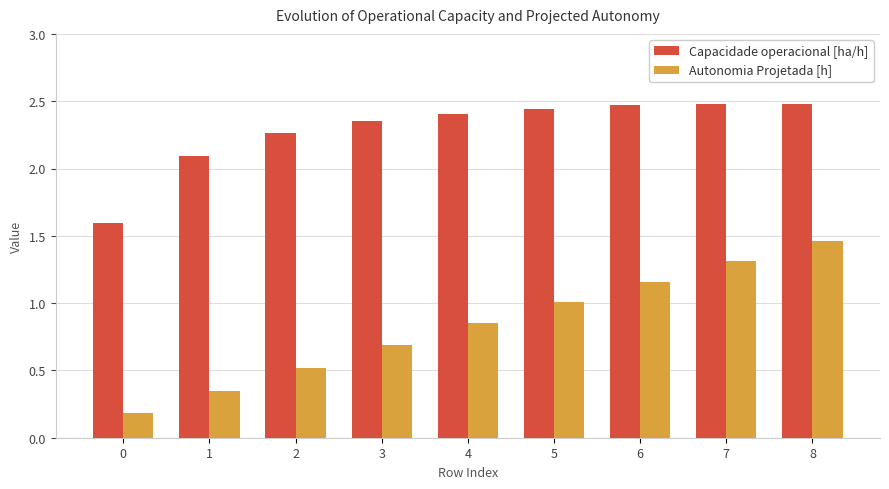

What is the sum of all Autonomia Projetada [h] values?

7.5